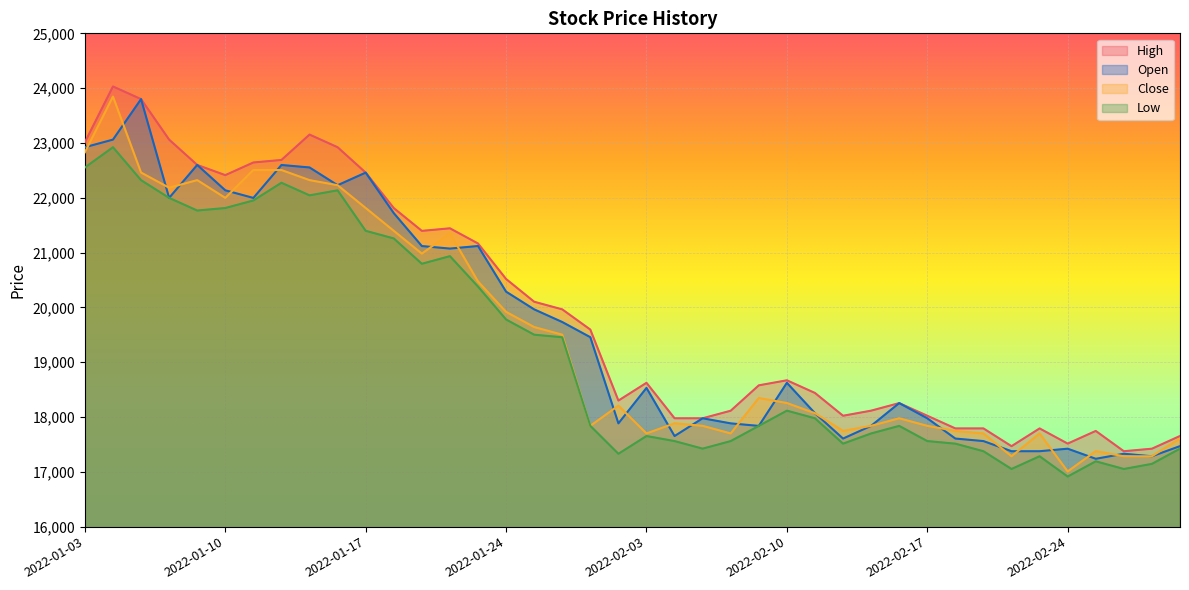

Which series has the widest spread of values?

Close